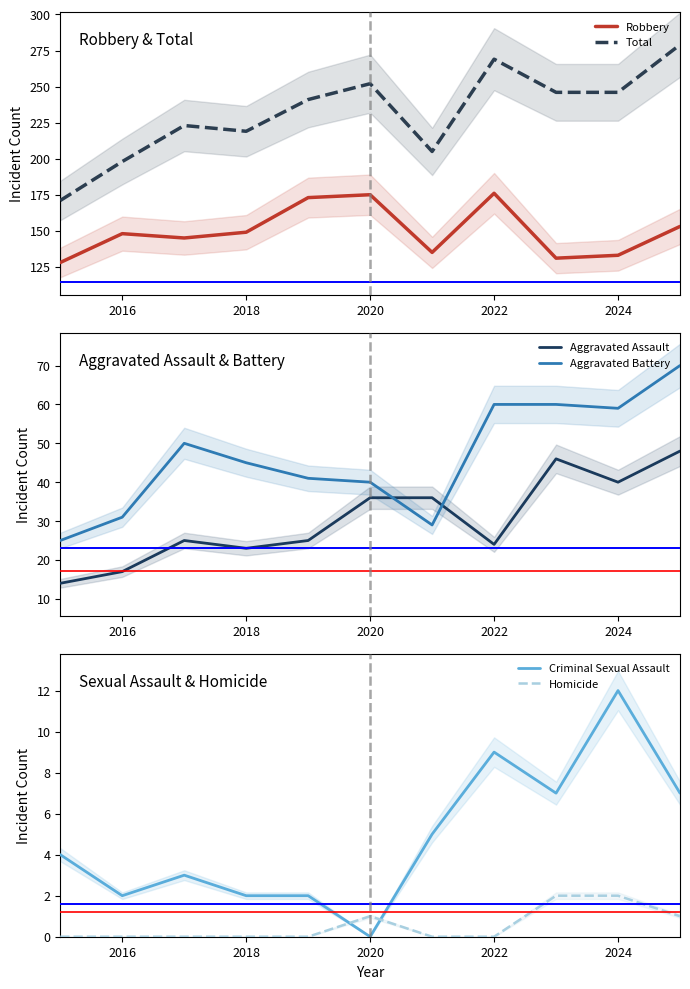

True or false: Robbery has a value of 176 at 2022.

True